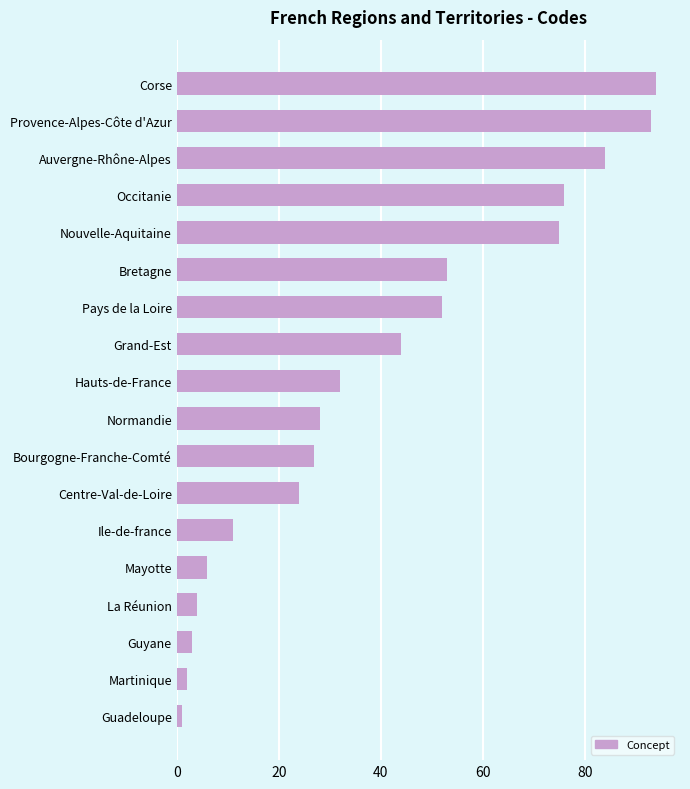

Where is the data nearest to the value 47?

Grand-Est